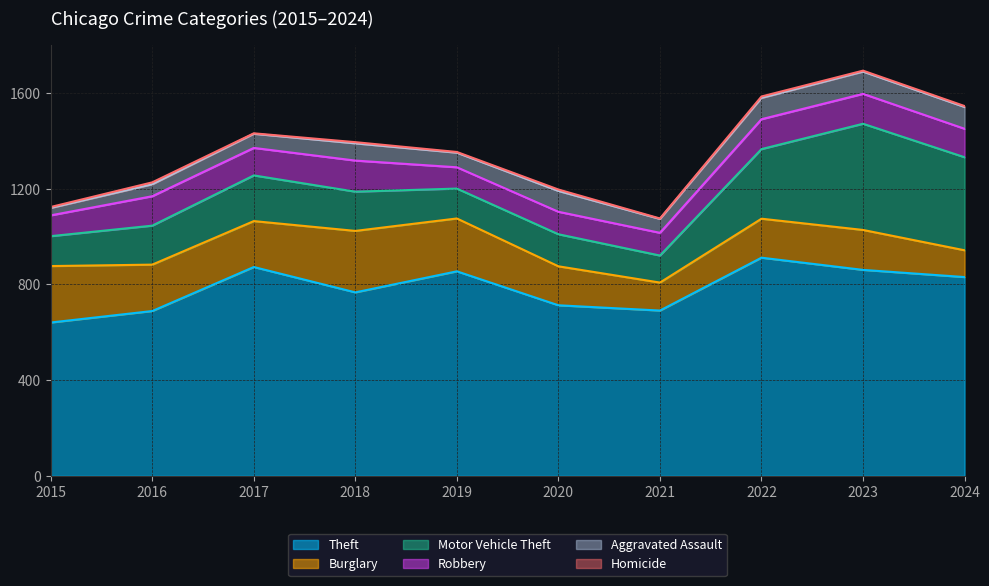

What is the total value across all series at 2020?

1197